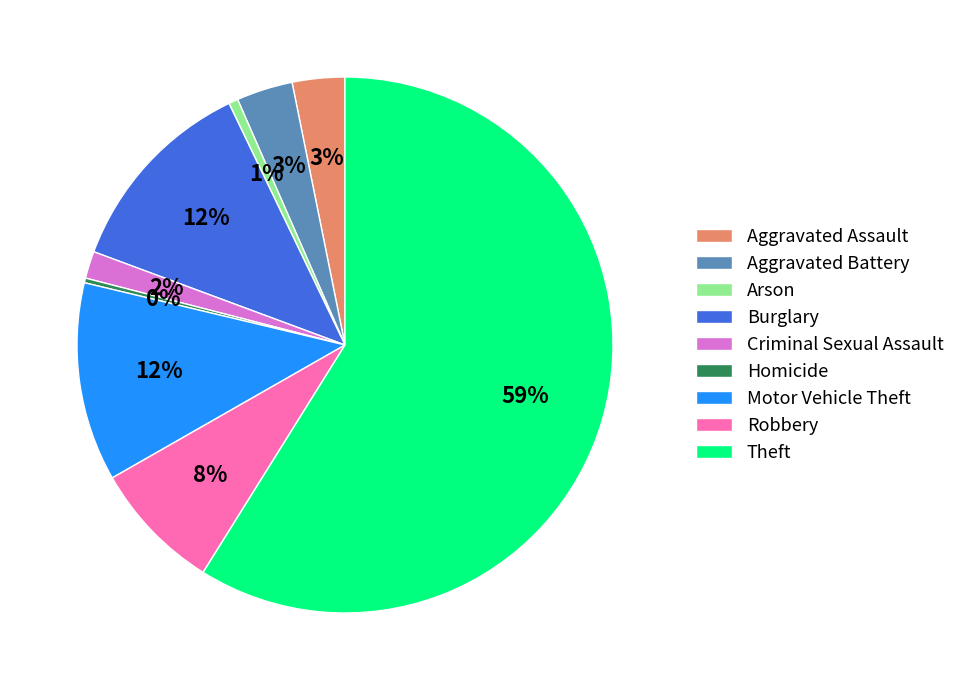

What percentage is the Criminal Sexual Assault slice, to the nearest percent?

2%